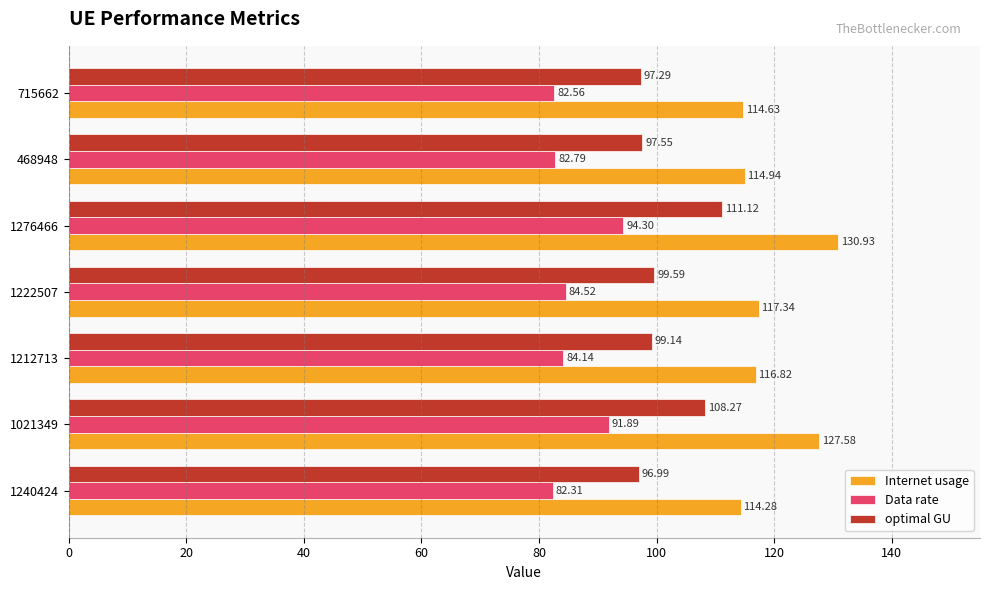

Count the number of categories in the chart.

7